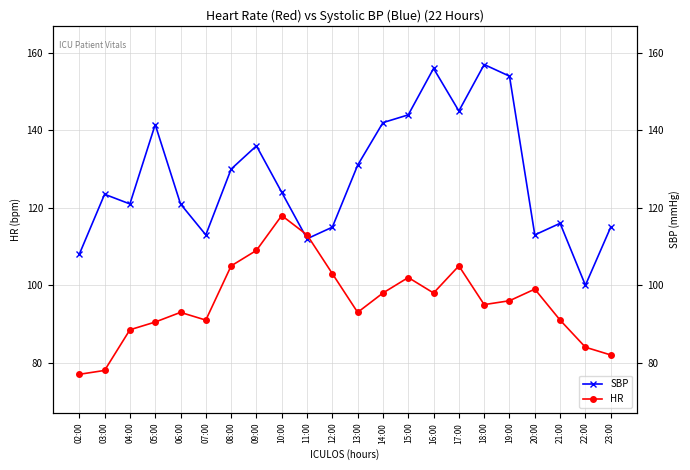

Is the value of SBP at 13:00 greater than the value of HR at 22:00?

Yes